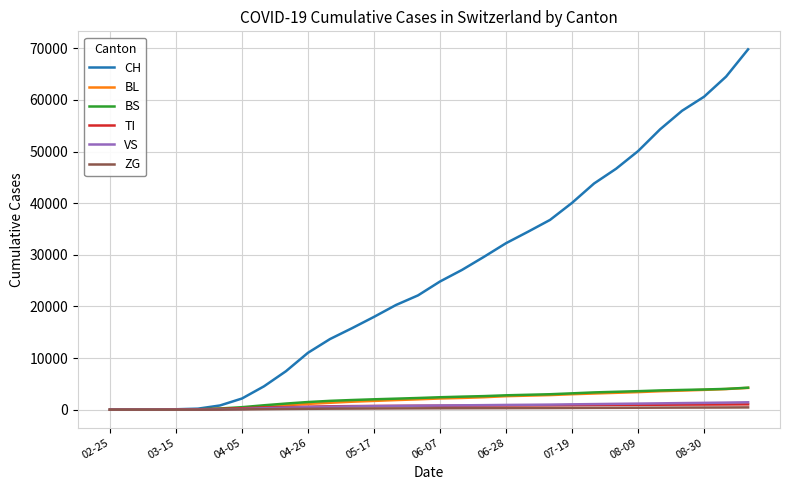

What is the greatest value displayed?

69793